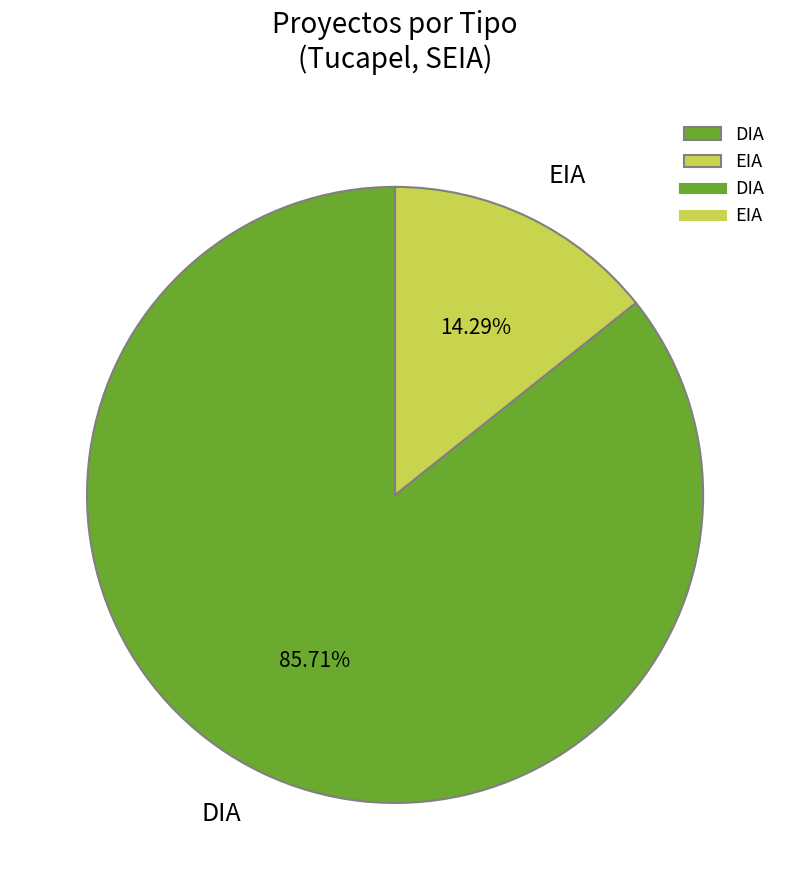

What is the smallest slice in the pie chart?

EIA